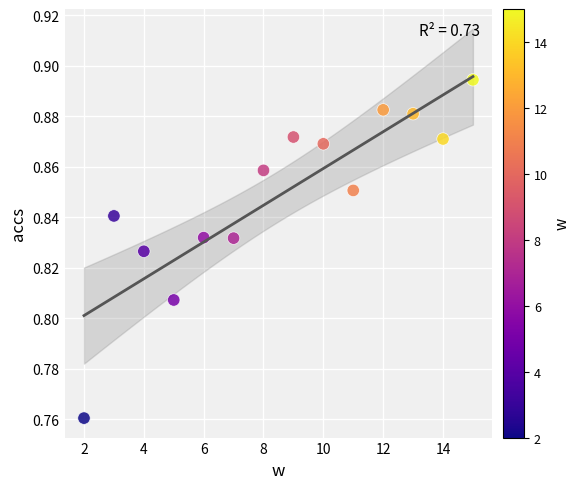

What is the range of X values (max minus min)?

13.0